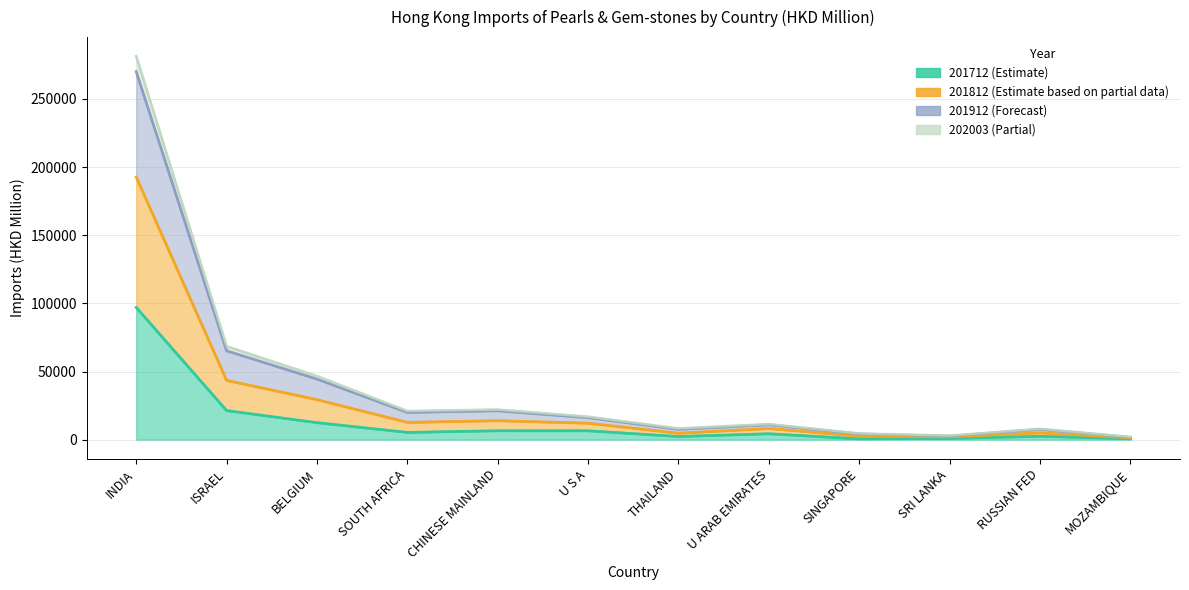

At how many categories does at least one series exceed 163369?

1